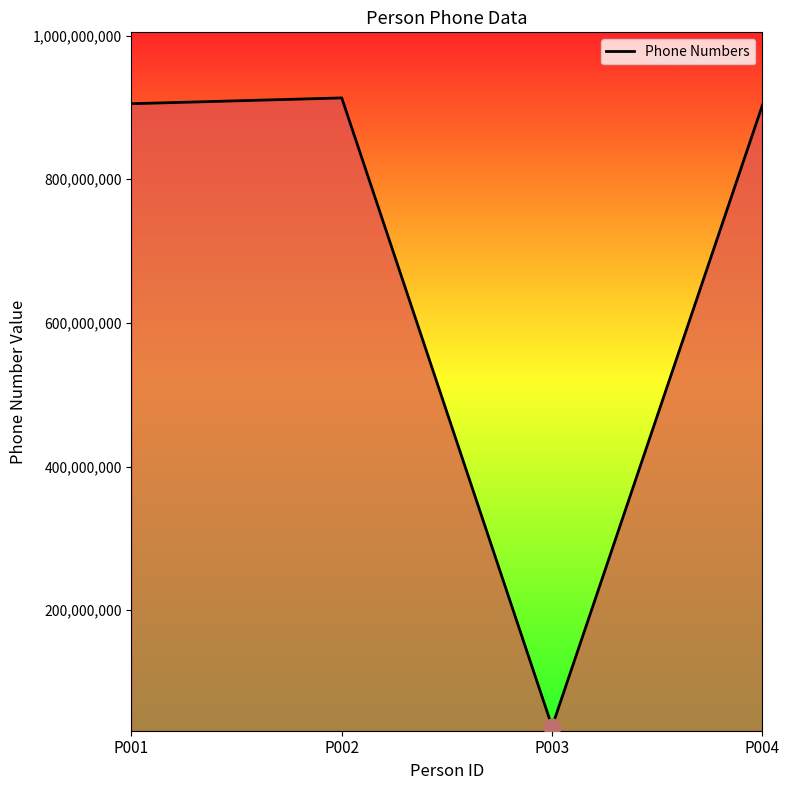

Count the number of categories in the chart.

4